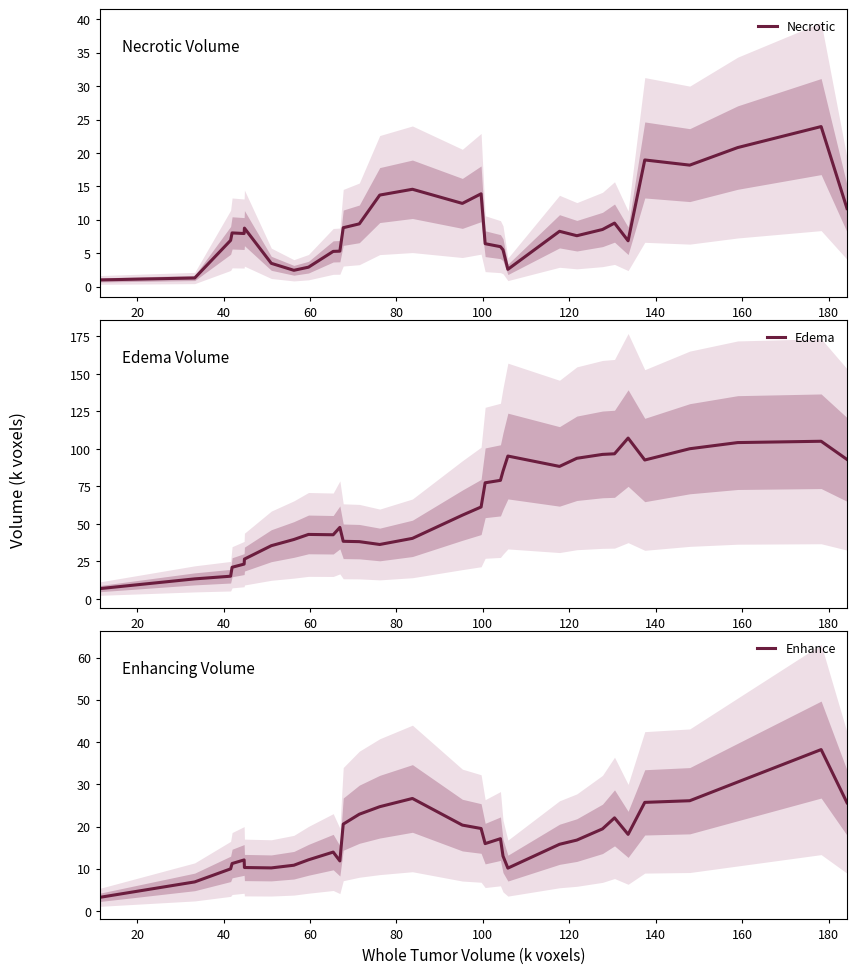

What is the highest value of the Necrotic series?

24.0